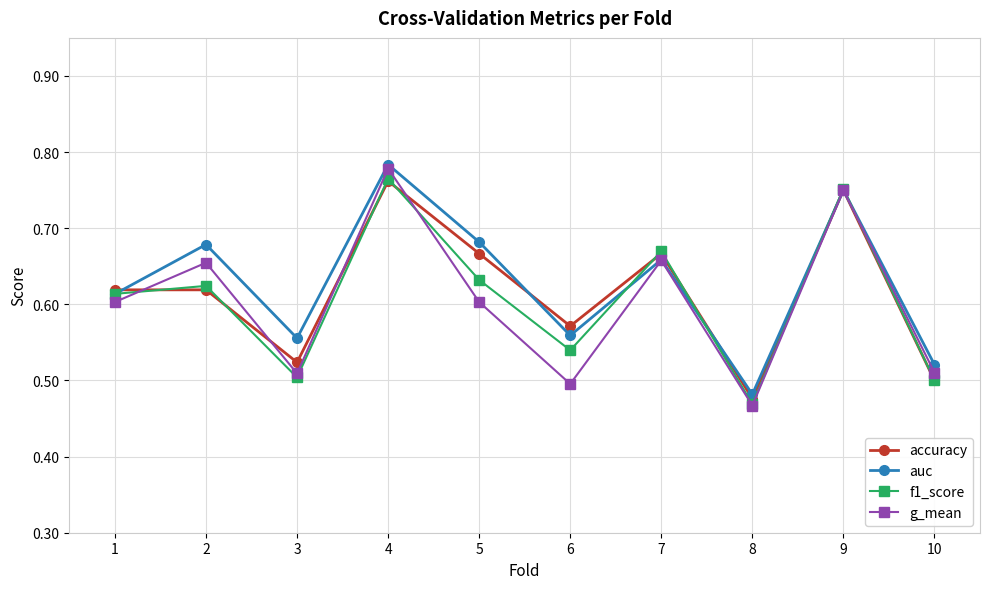

What is the sum of the g_mean values at 2 and 5?

1.3